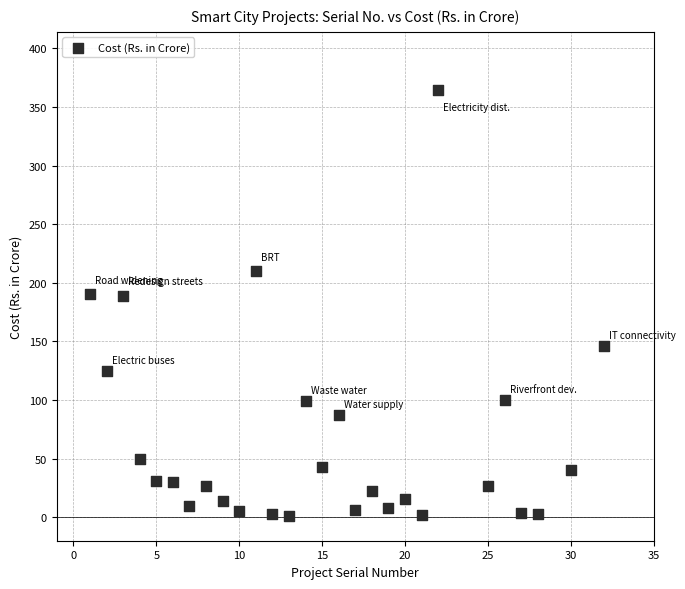

What is the range of X values (max minus min)?

31